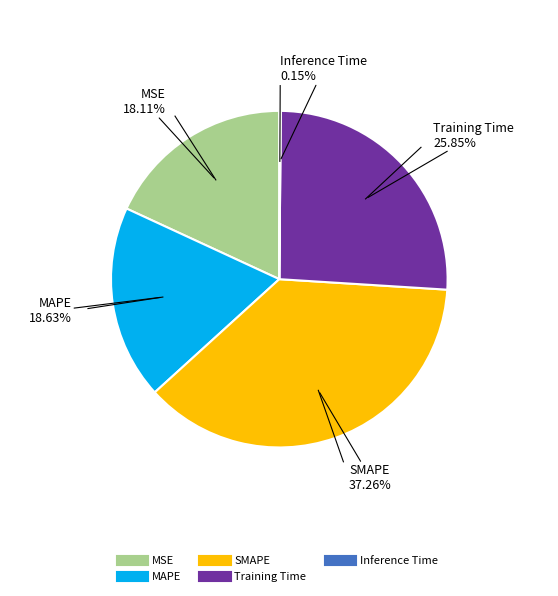

What is the ratio of the value at MAPE to the value at SMAPE?

0.5